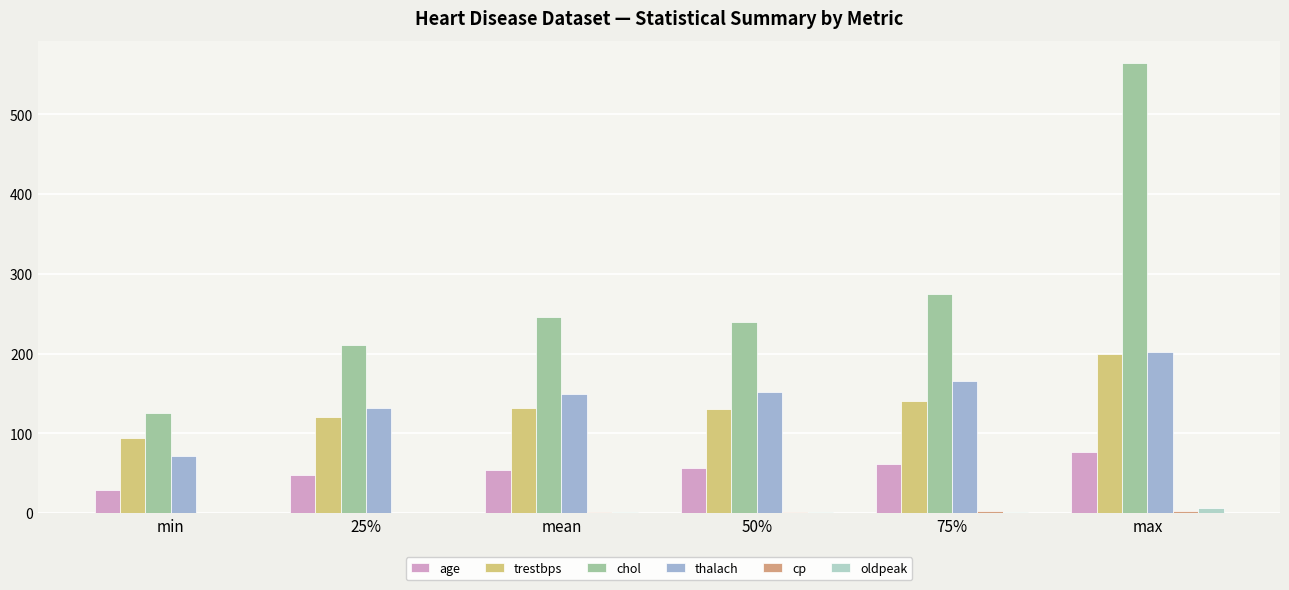

Is it true that thalach equals 166.0 at 75%?

True